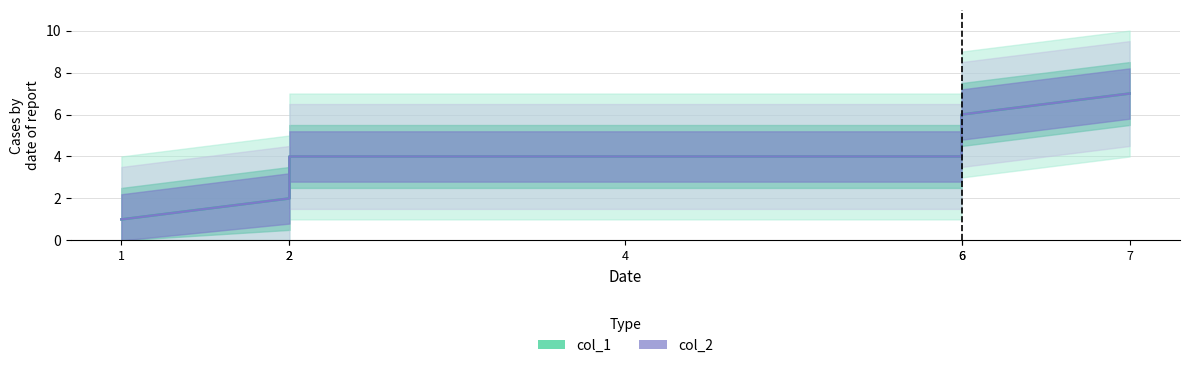

True or false: col_1 and col_2 intersect in this chart.

False